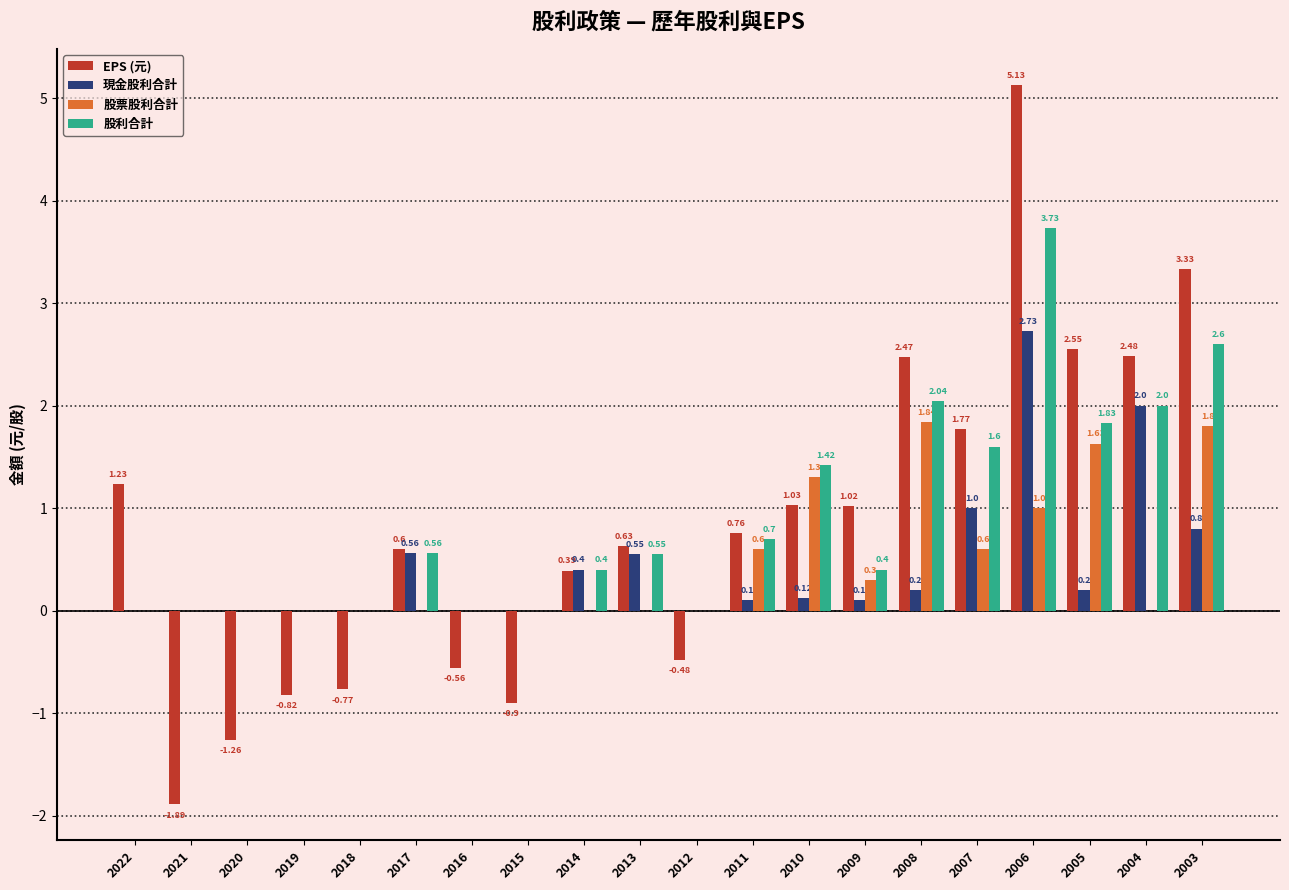

Which series changed the most between 2013 and 2003?

EPS (元)